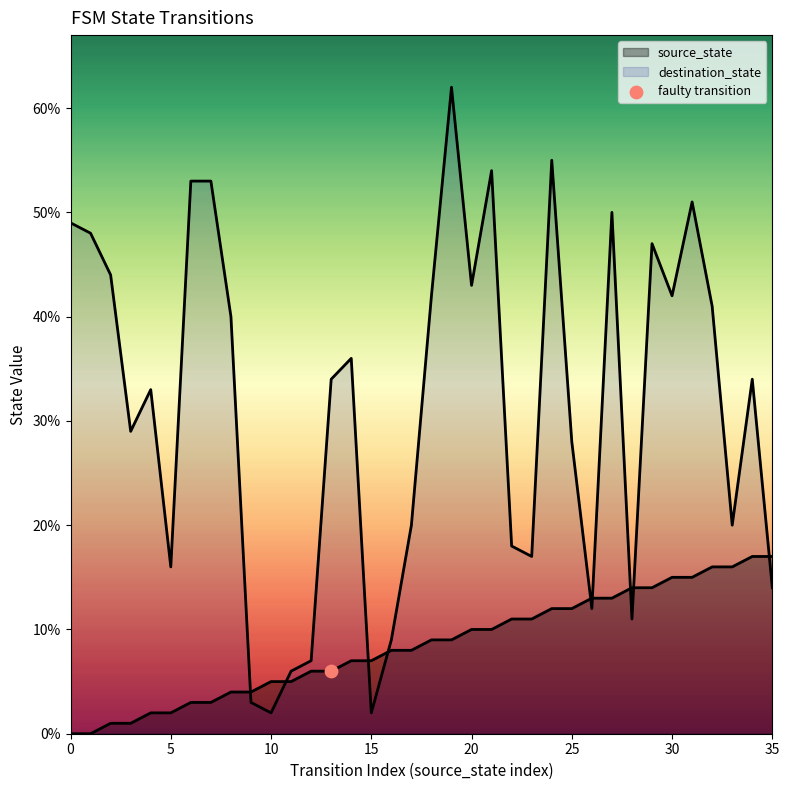

At which category is the sum across all series the highest?

19